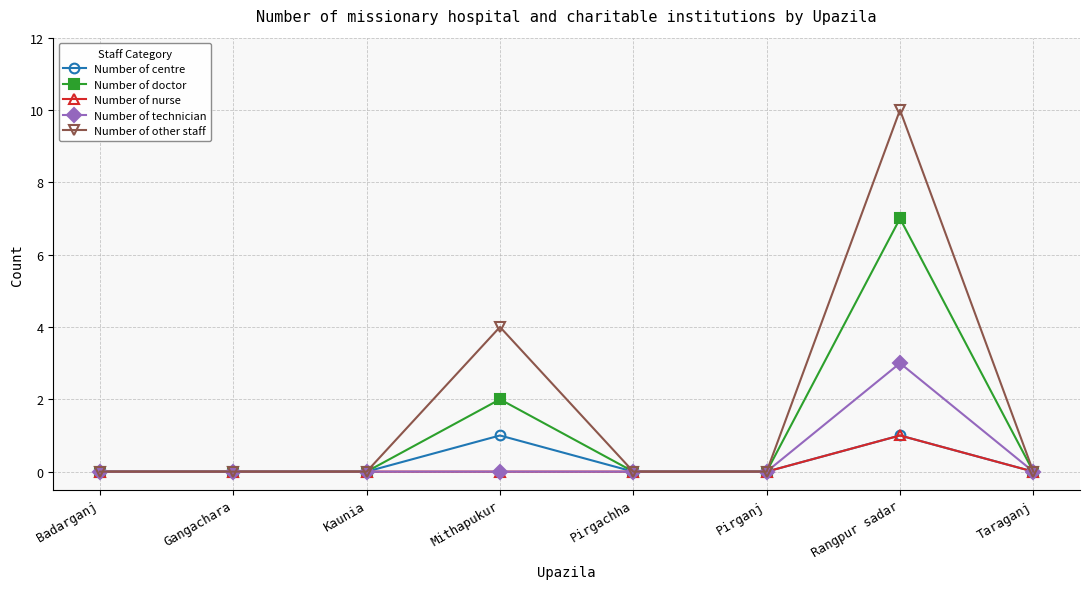

Which series has the largest total across all categories?

Number of other staff